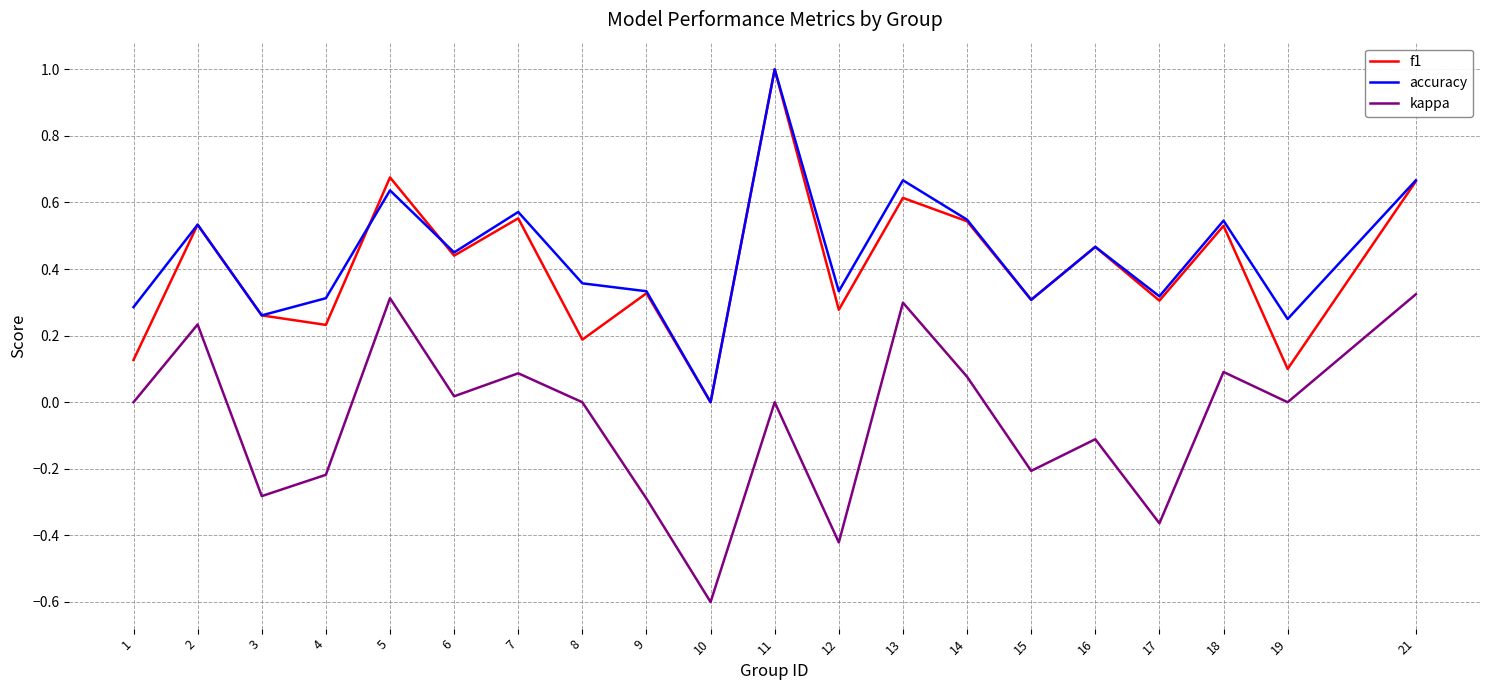

Is it true that accuracy equals 0.6 at 7?

True